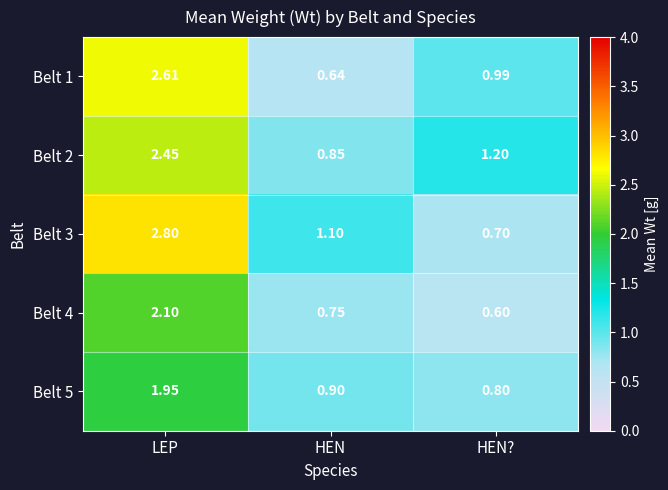

At which category does the chart reach its peak across all series?

LEP